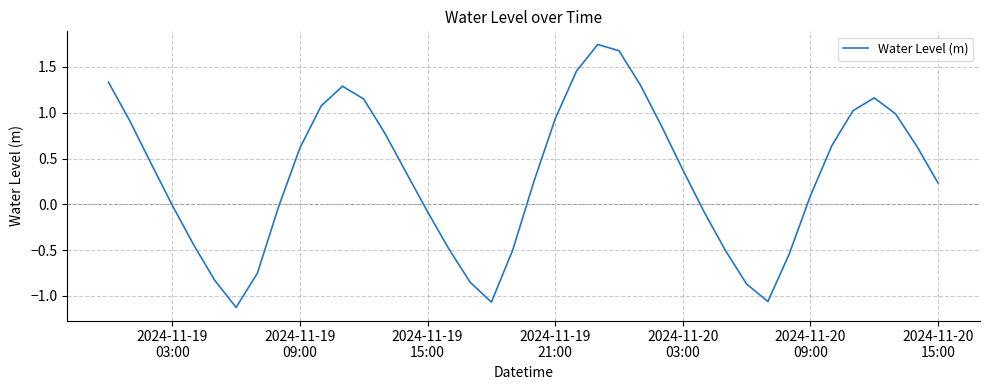

What is the difference between the maximum and minimum values?

2.9